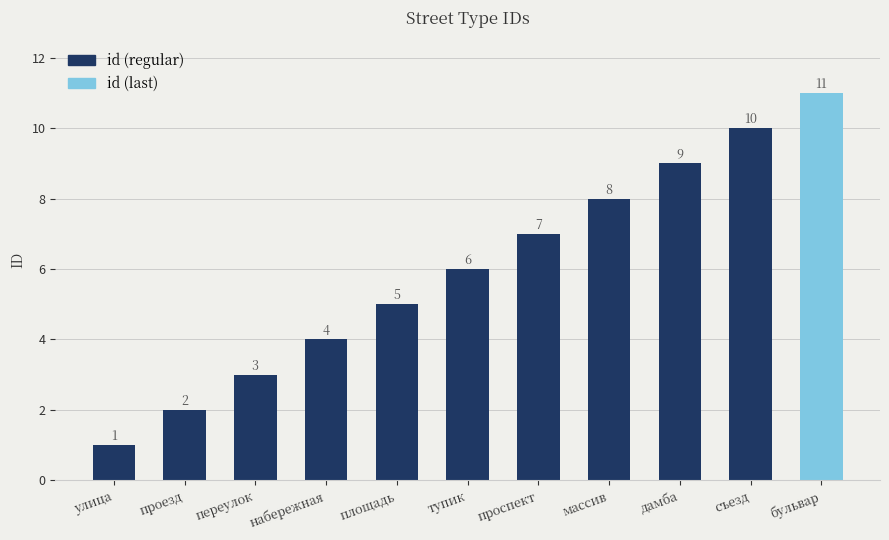

The value at набережная is 4. True or false?

True